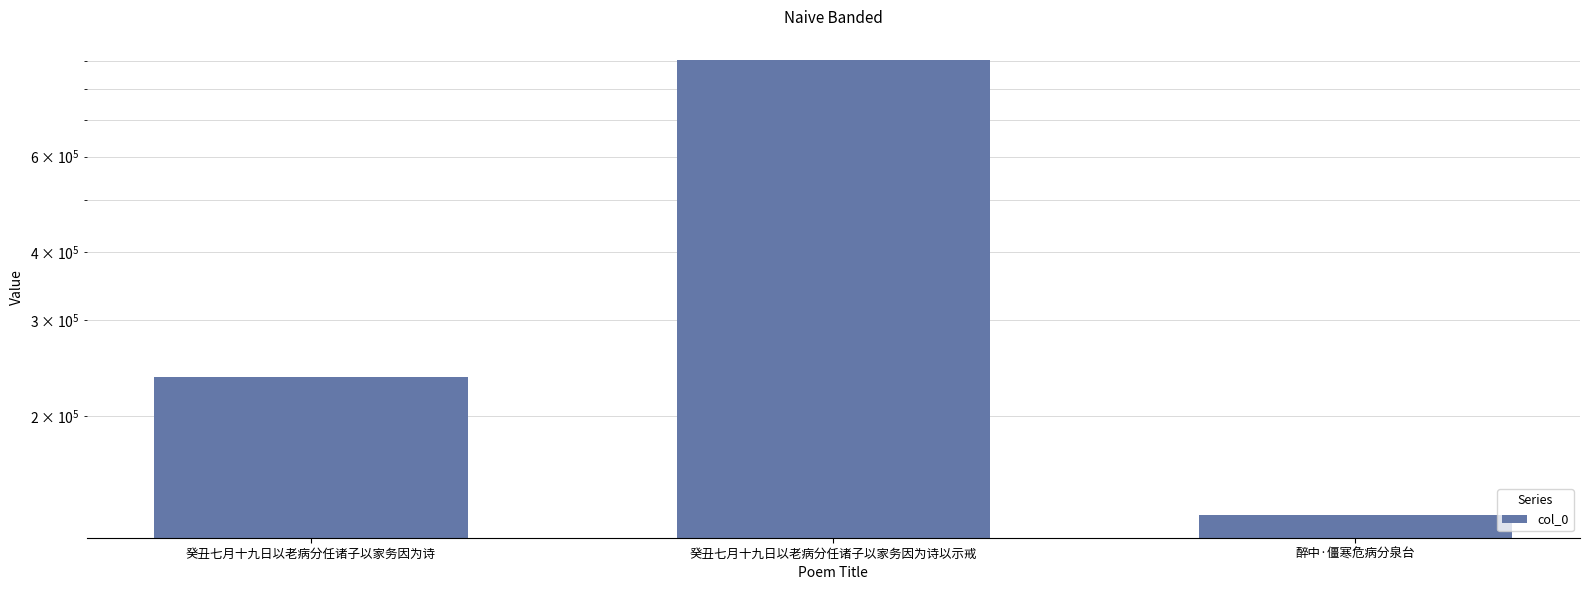

True or false: the data shows 222313 at 癸丑七月十九日以老病分任诸子以家务因为诗以示戒.

False